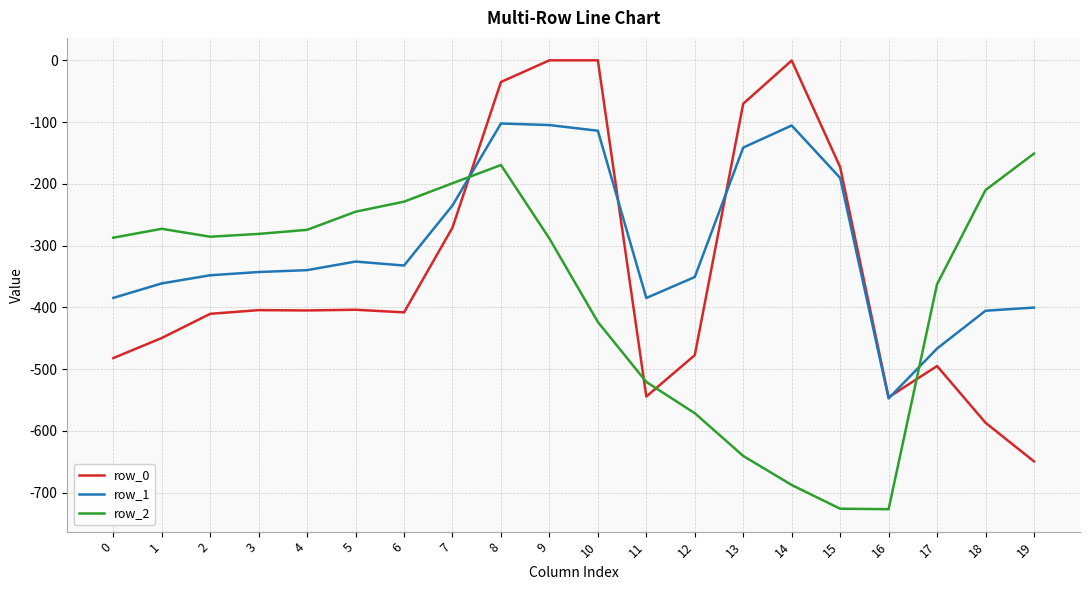

True or false: row_0 has a value of -350.7 at 11.

False